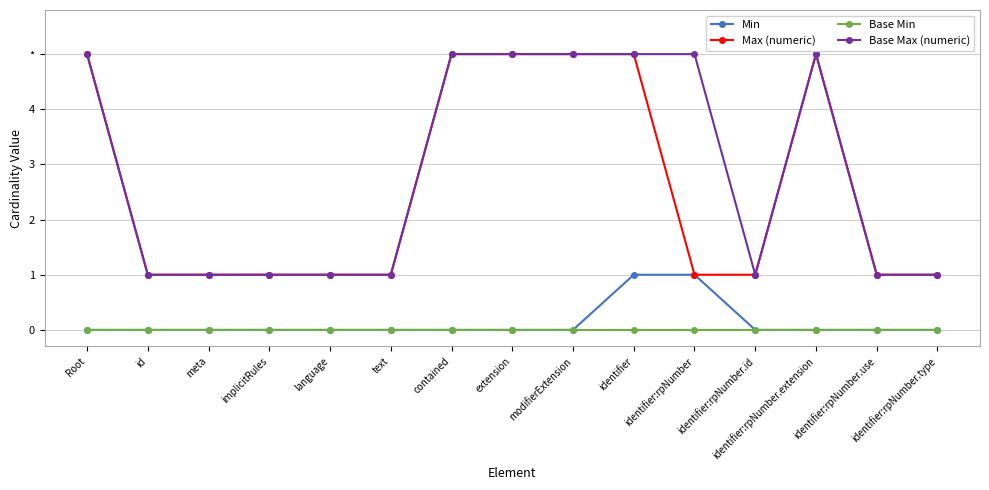

Is this an area chart (filled region under the line)?

No